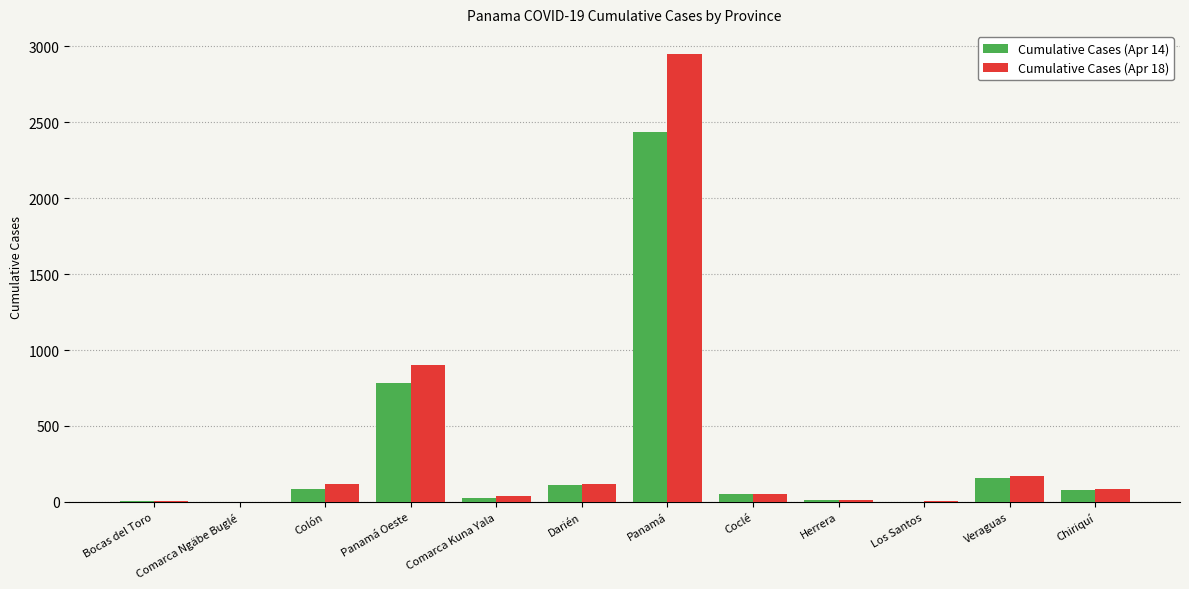

At which category is the sum across all series the highest?

Panamá